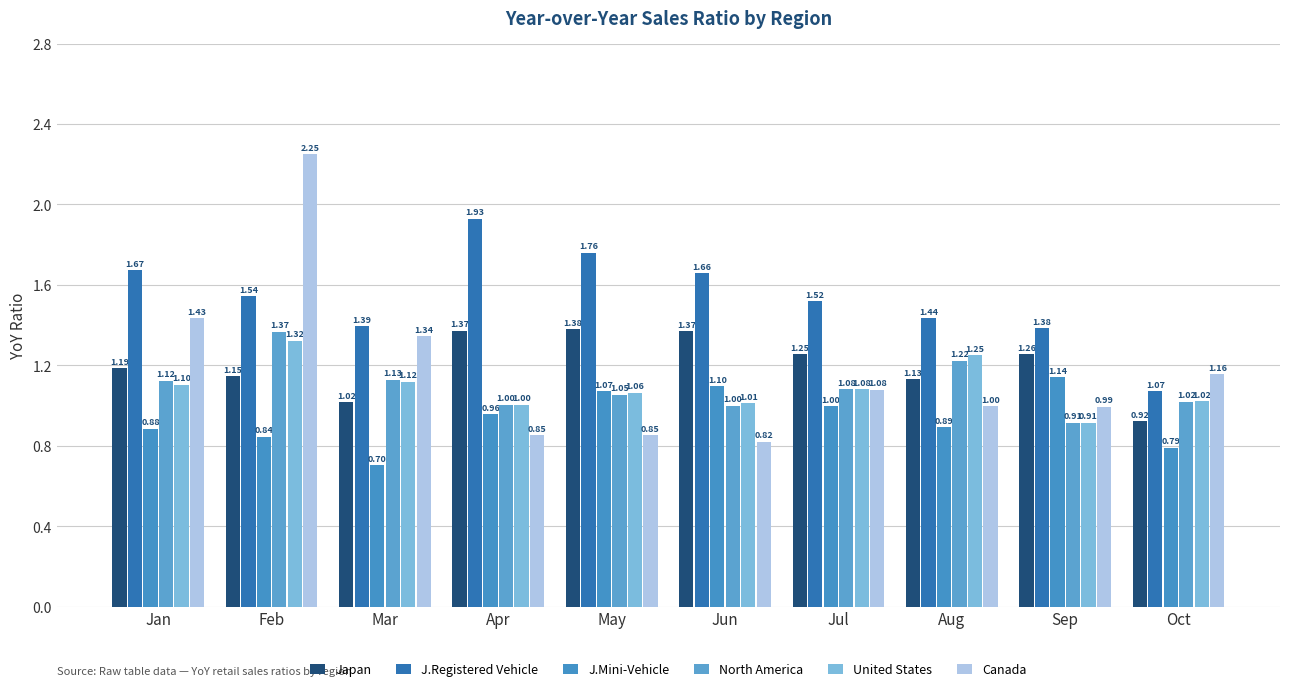

Rank the categories by United States value from highest to lowest.

Feb, Aug, Mar, Jan, Jul, May, Oct, Jun, Apr, Sep